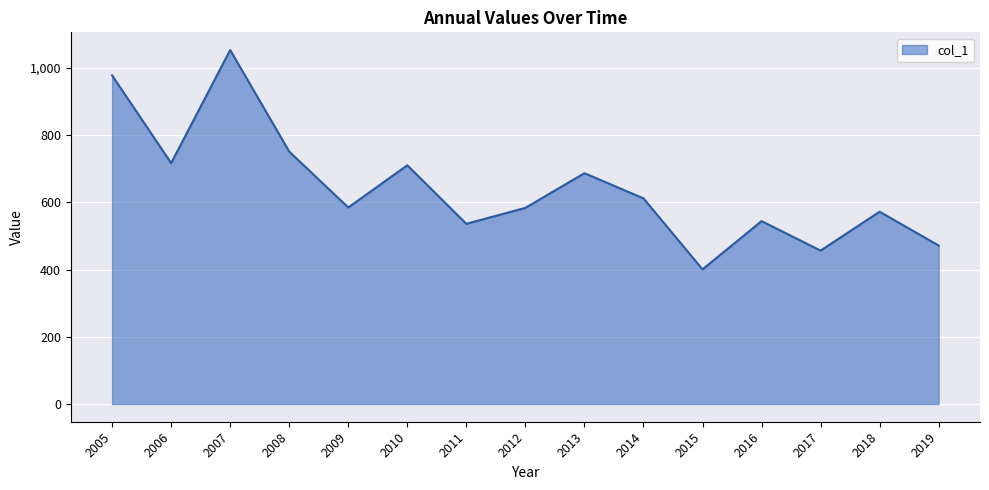

How many interior local valleys (lower than both neighbors) does the data have?

5